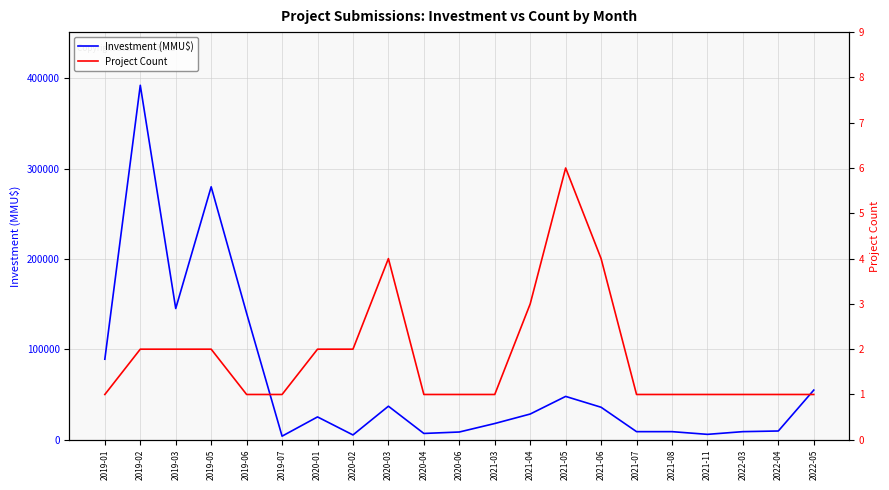

What is the sum of the Project Count values at 2021-06 and 2019-01?

5